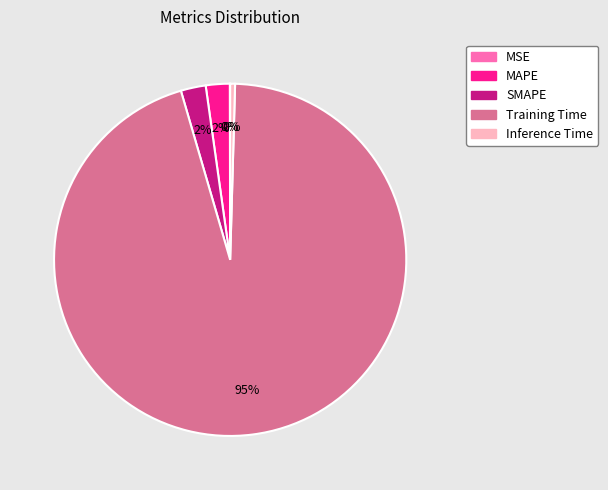

Does Training Time represent more than half of the total?

Yes